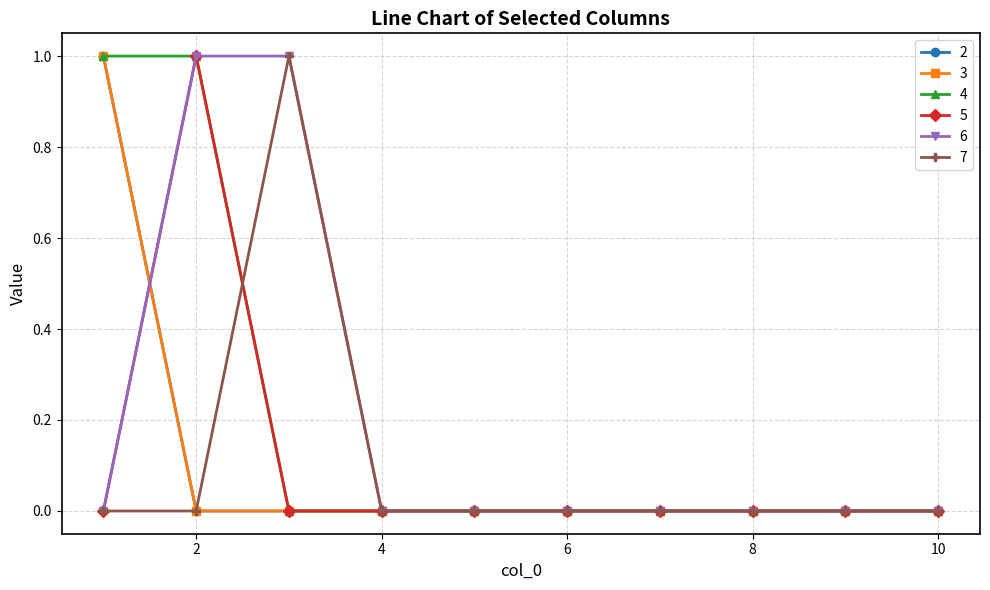

Reading left to right, what are all the values shown in this chart?

2: 1	0	0	0	0	0	0	0	0	0
3: 1	0	0	0	0	0	0	0	0	0
4: 1	1	0	0	0	0	0	0	0	0
5: 0	1	0	0	0	0	0	0	0	0
6: 0	1	1	0	0	0	0	0	0	0
7: 0	0	1	0	0	0	0	0	0	0